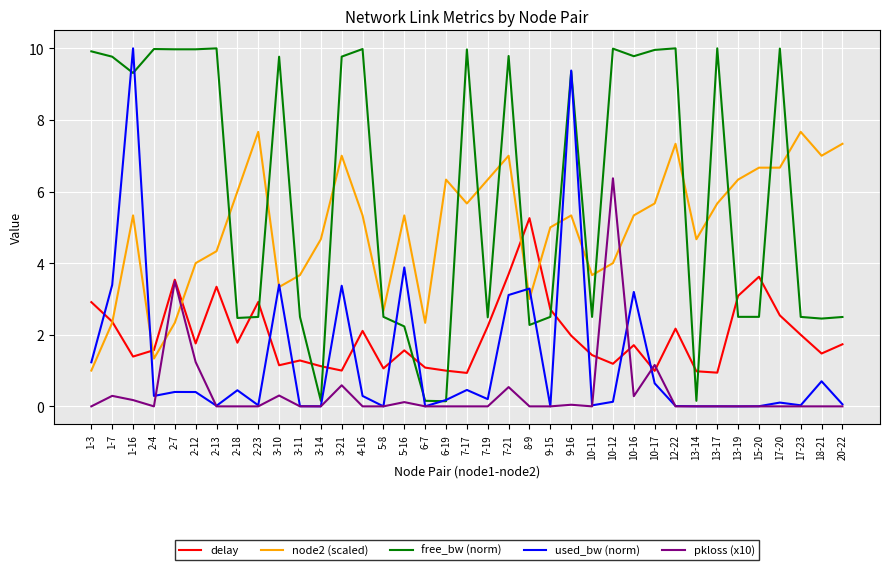

What is the minimum value for delay?

0.9